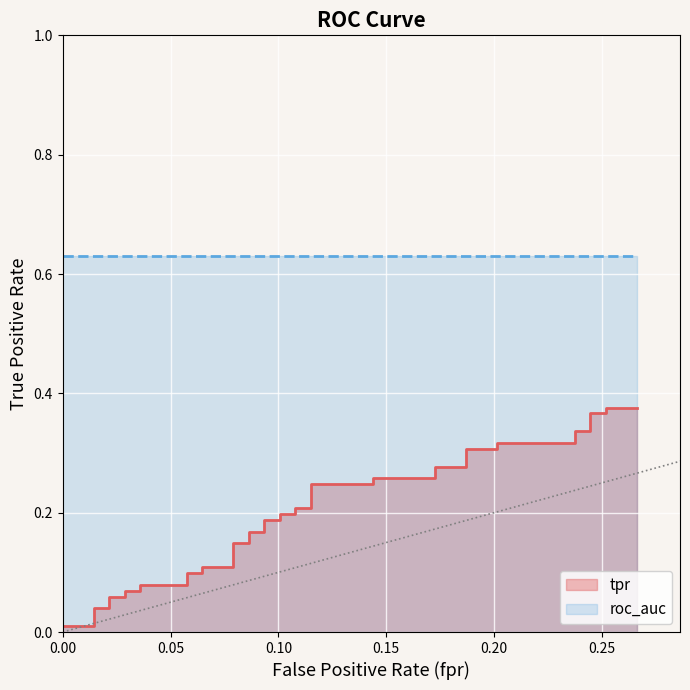

What is the difference between the maximum and minimum values?

0.4